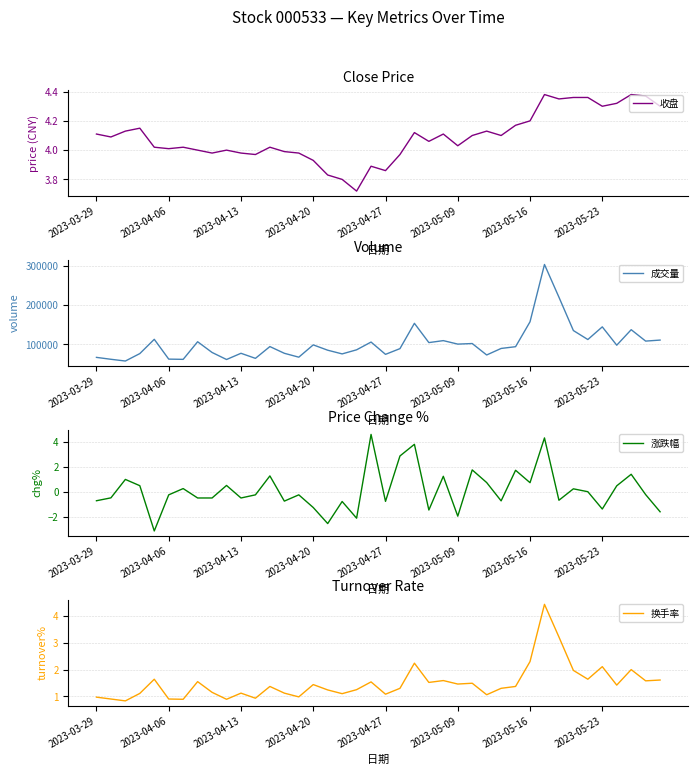

Count the number of categories in the chart.

40